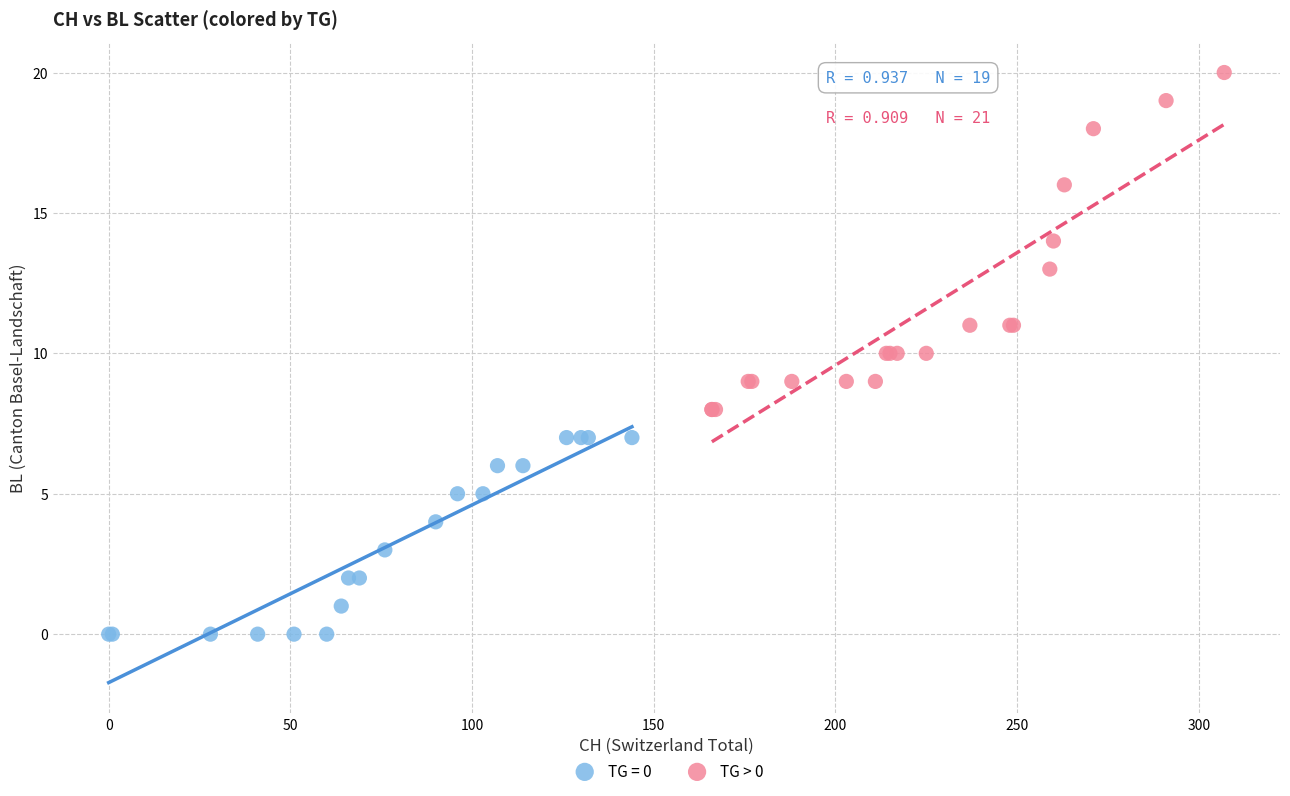

Which series reaches the maximum Y coordinate?

TG > 0